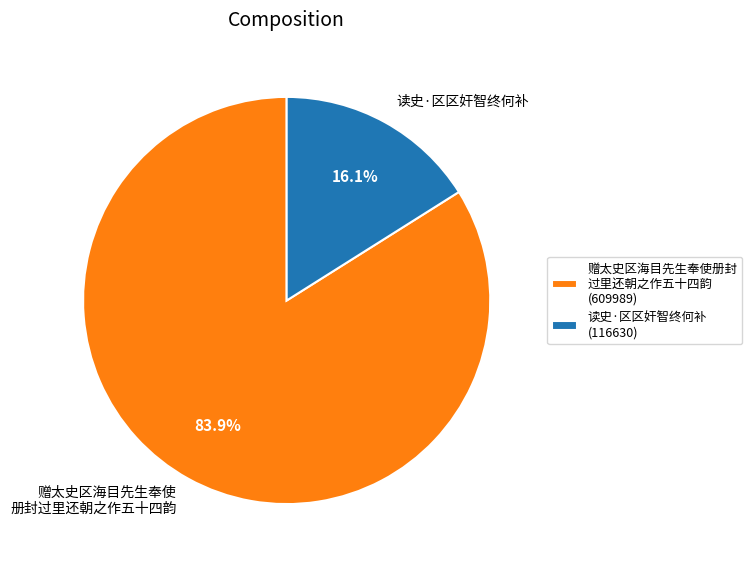

What is the majority slice?

赠太史区海目先生奉使册封 过里还朝之作五十四韵 (609989)